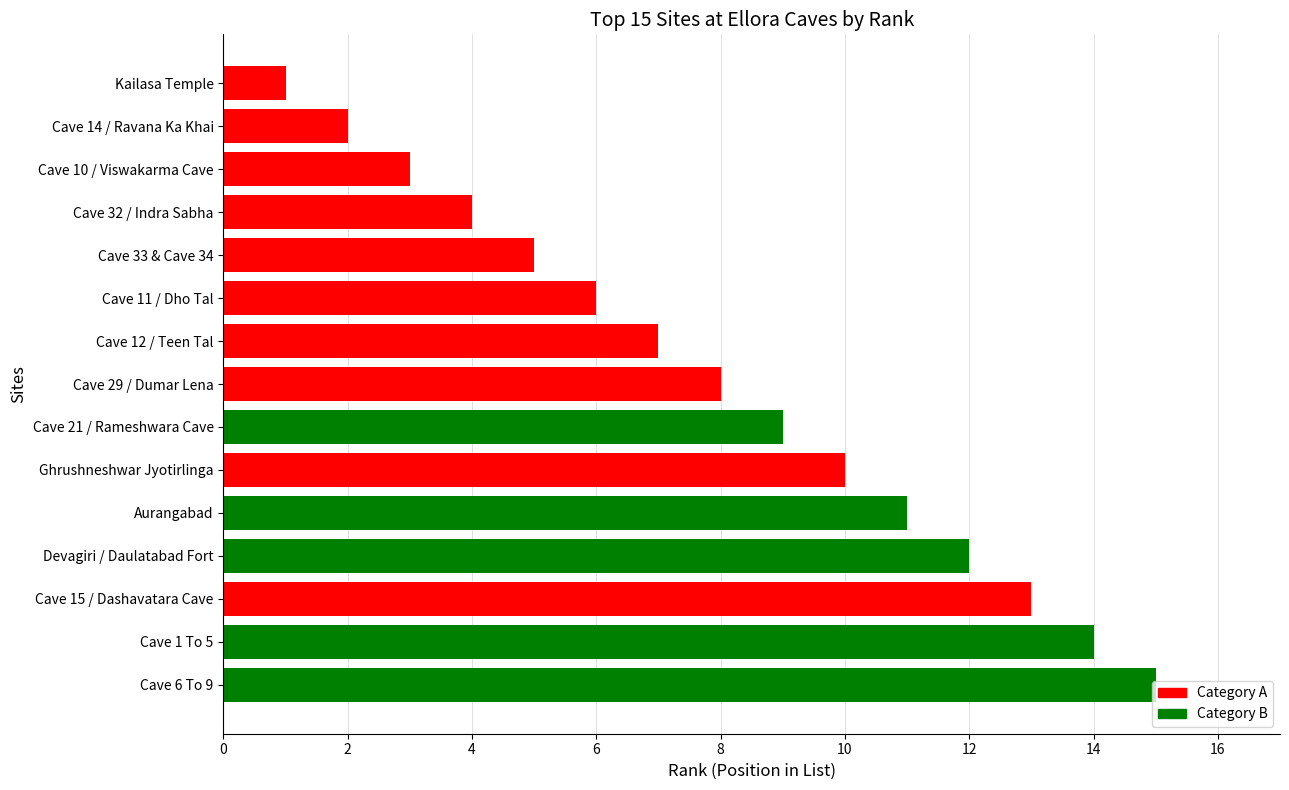

What is the change in value from Cave 21 / Rameshwara Cave to Cave 32 / Indra Sabha?

-5